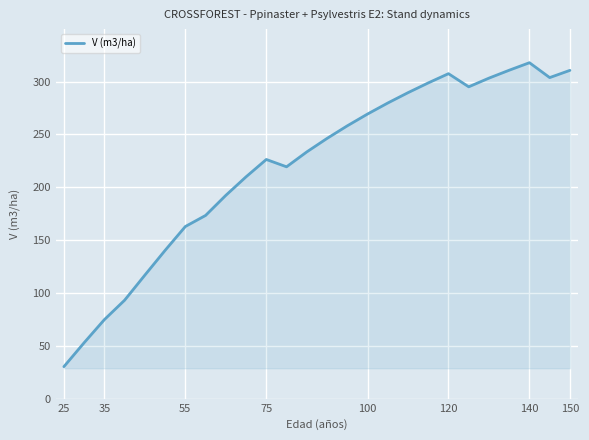

What is the difference between the maximum and minimum values?

287.6